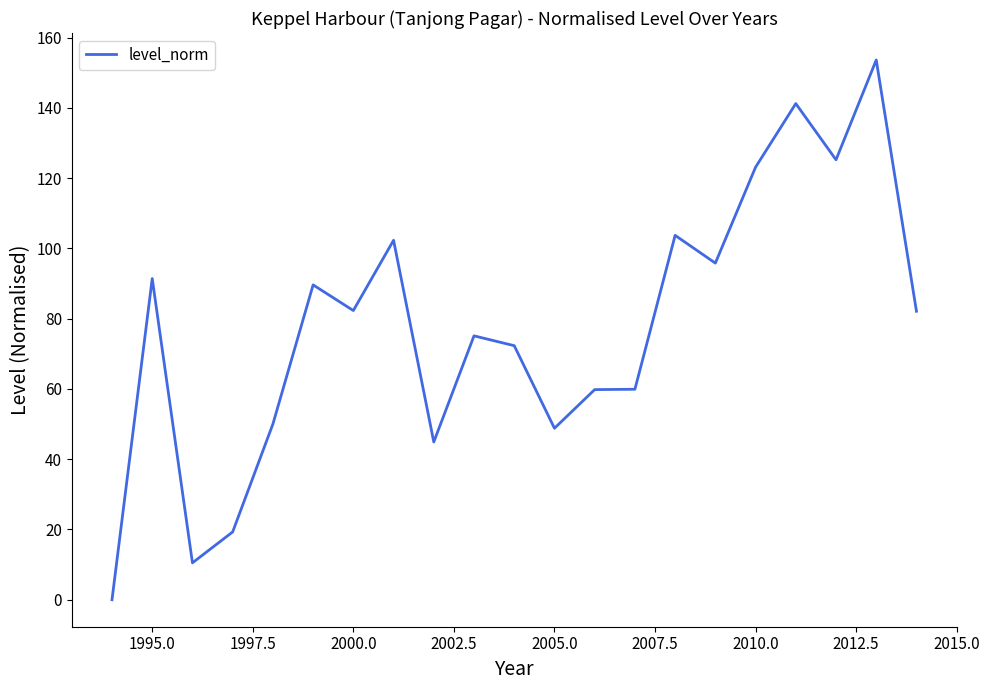

What is the maximum value shown in the chart?

153.6